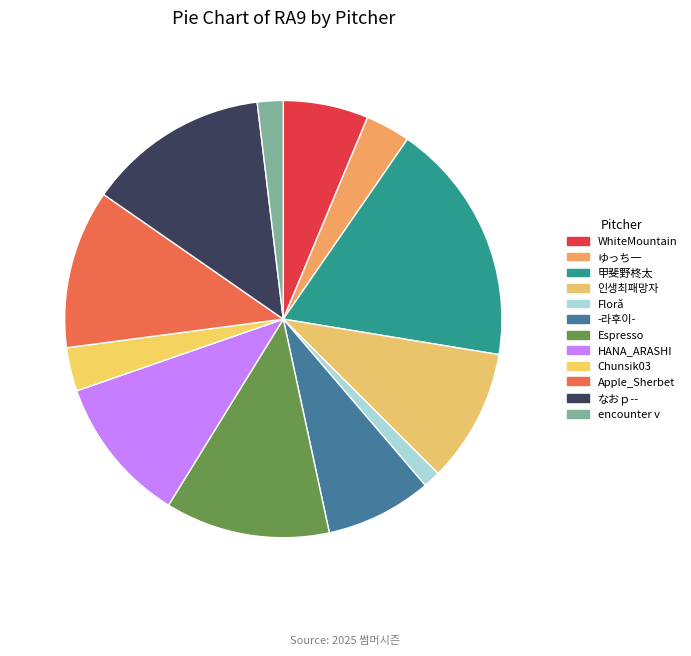

Does Chunsik03 account for over 50% of the chart?

No